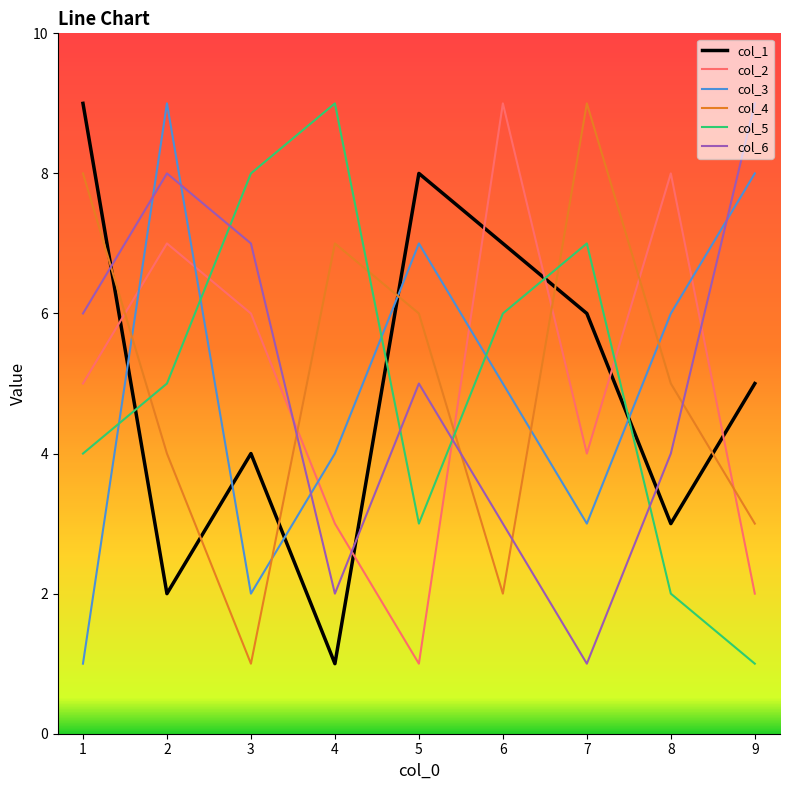

After their last crossing, which series has the higher values: col_6 or col_4?

col_6